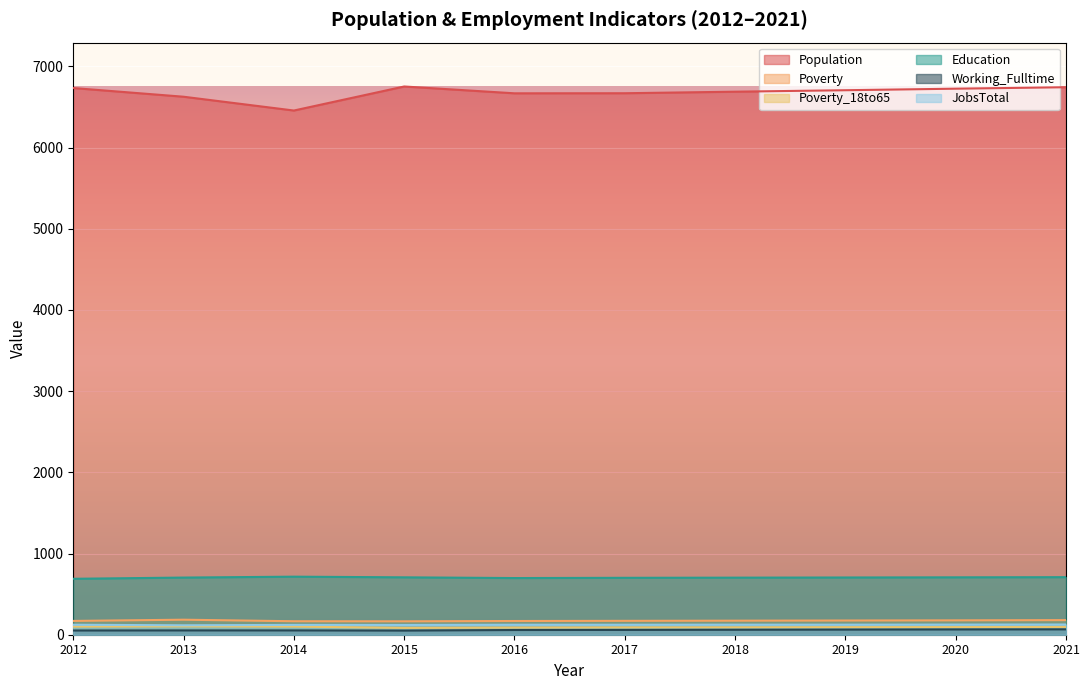

At which label does Population reach its peak?

2015